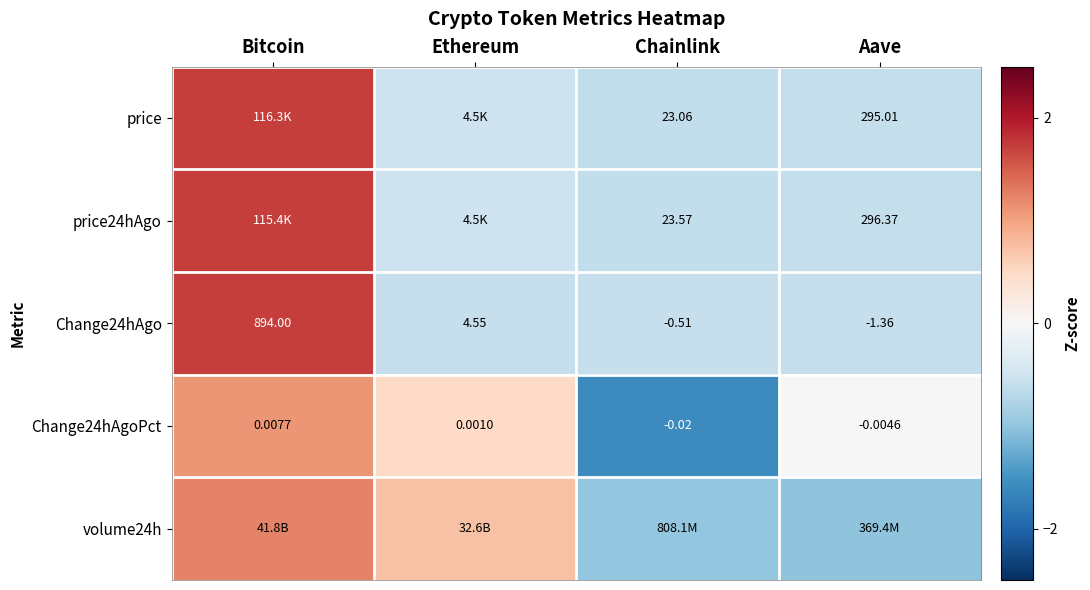

How many data points in Change24hAgo are above 4?

2